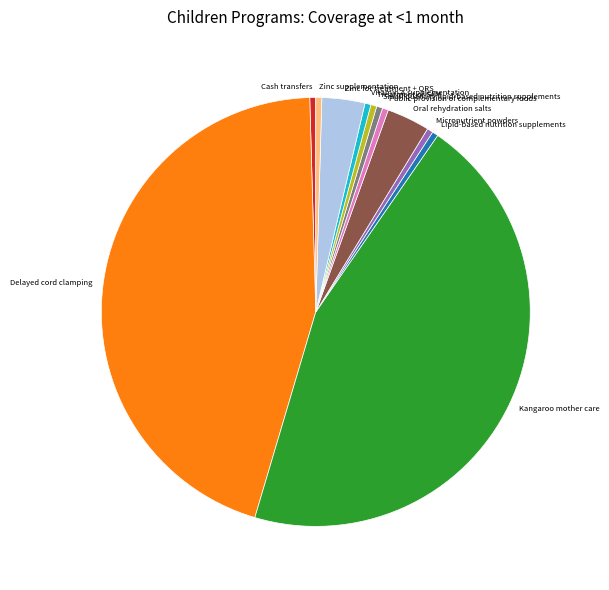

Count the number of slices in the pie.

12